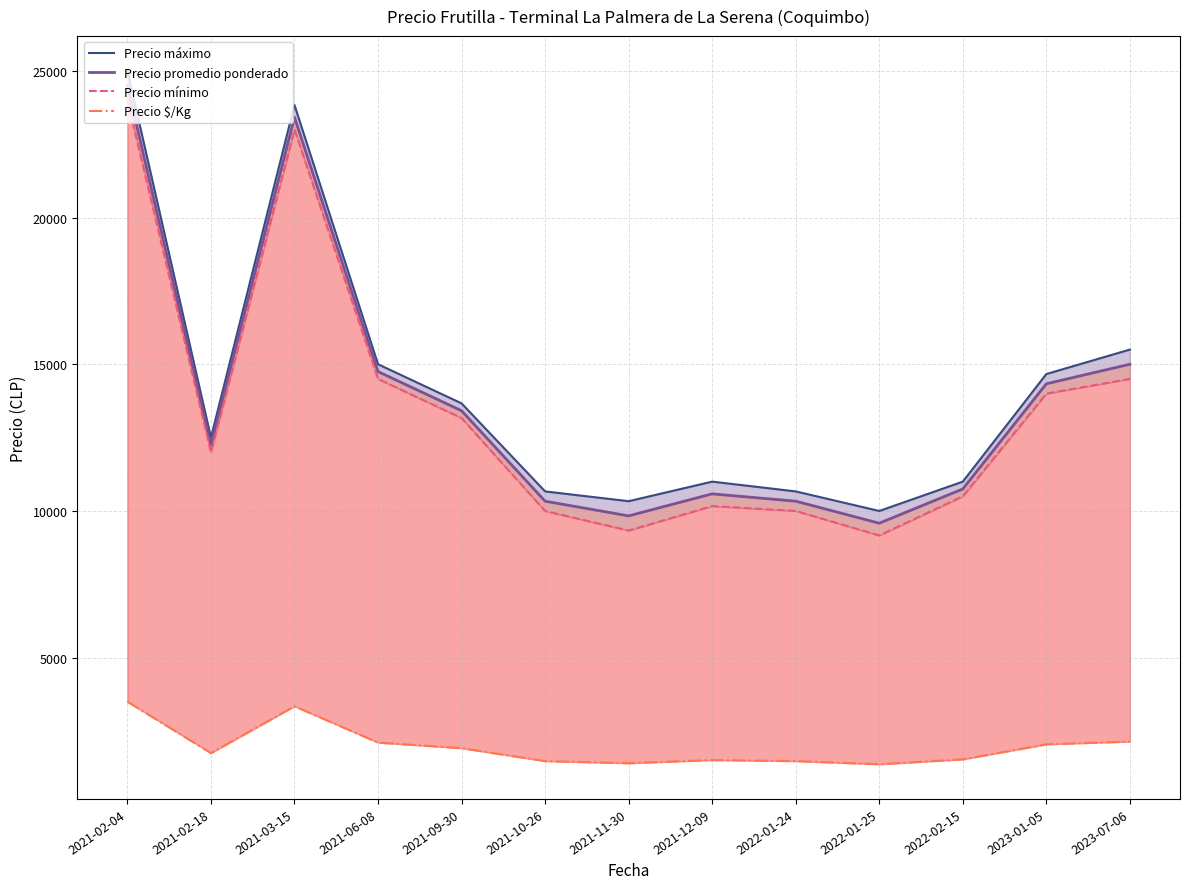

What is the label of the 13th point from the right?

2021-02-04